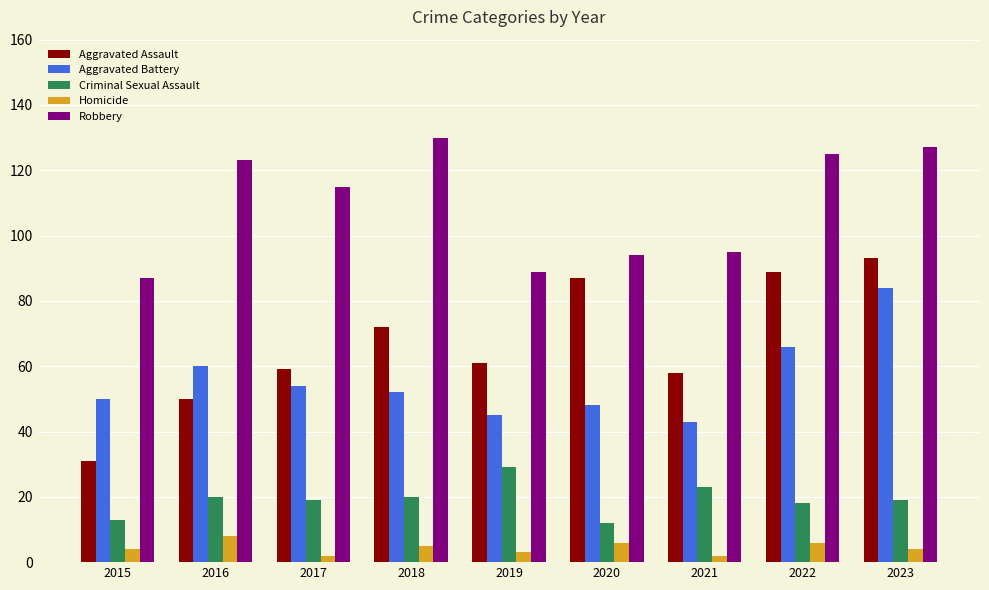

How many series are shown in this chart?

5